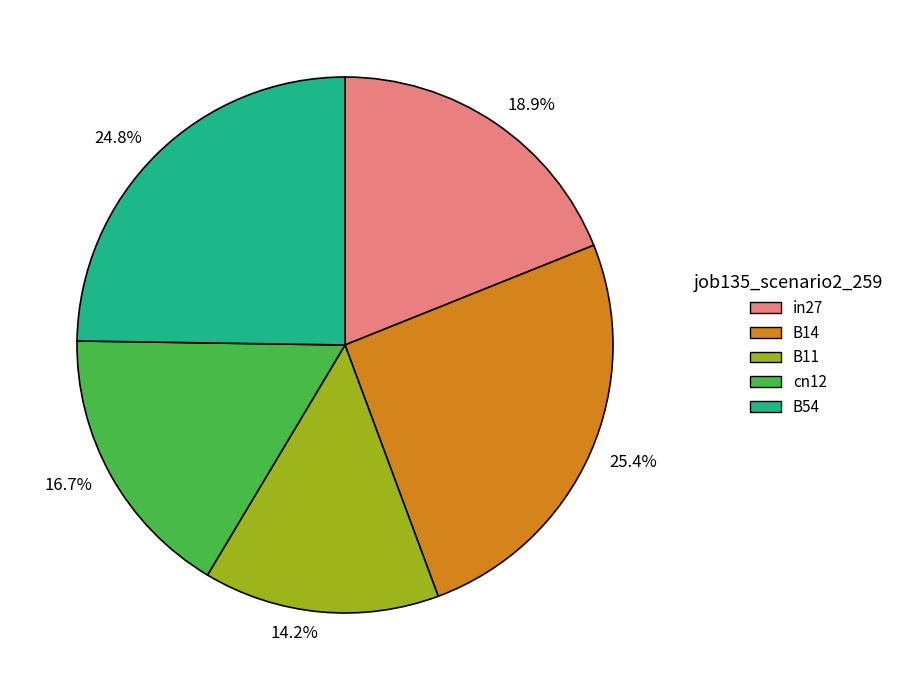

What percentage is the B54 slice, to the nearest percent?

25%